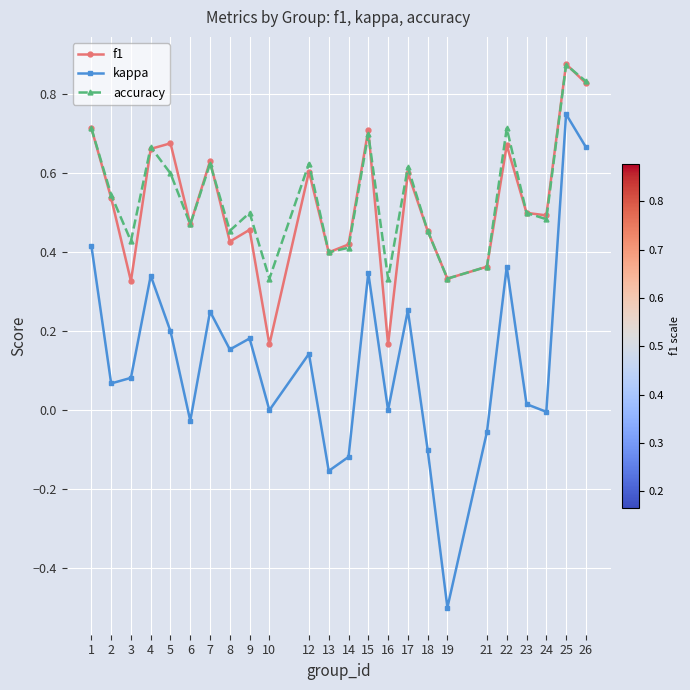

Which category has the highest value across all series?

25